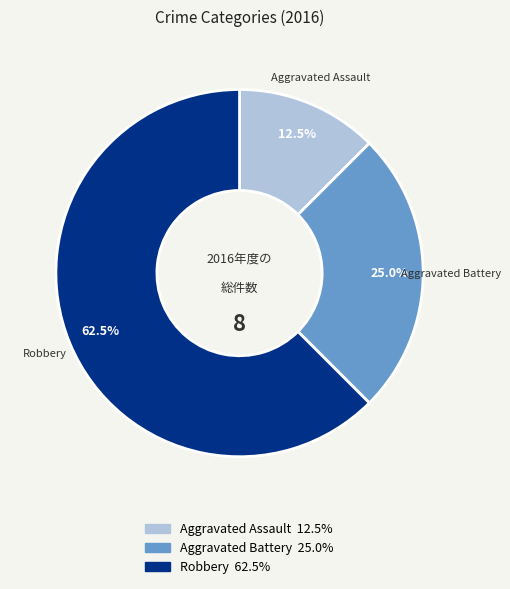

To the nearest percent, what is the average slice percentage?

33%